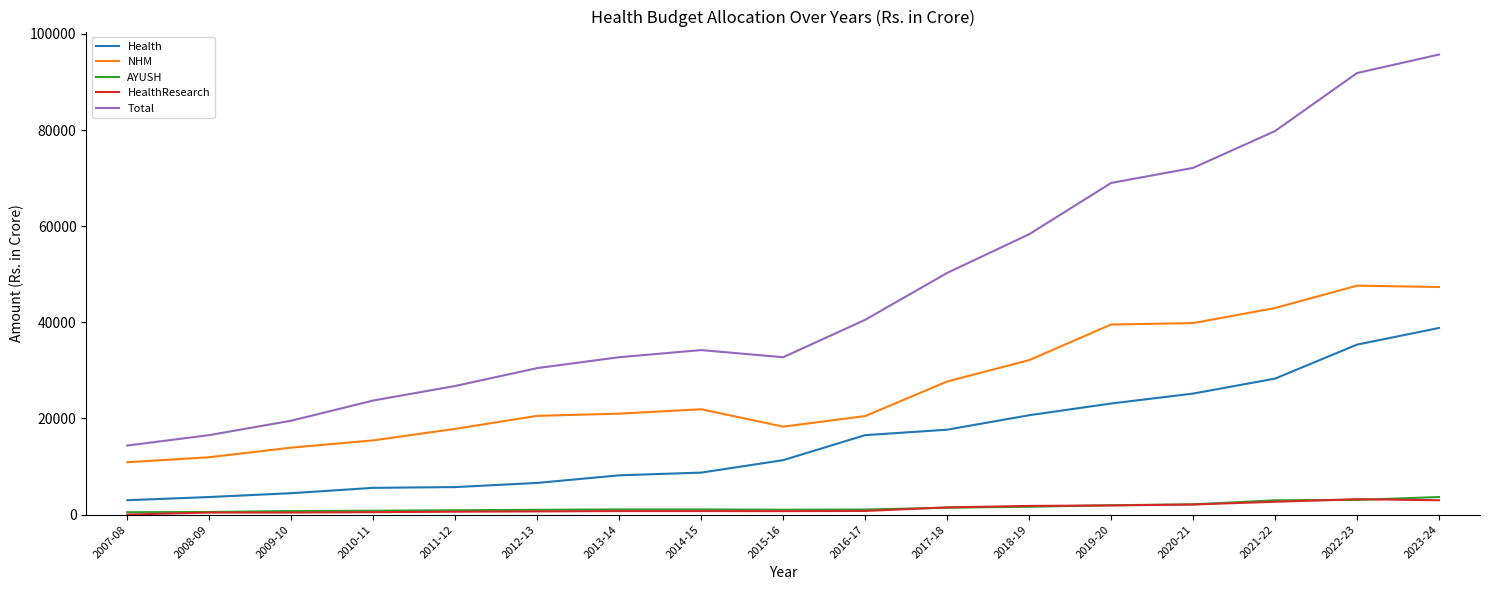

What is the greatest value displayed?

95719